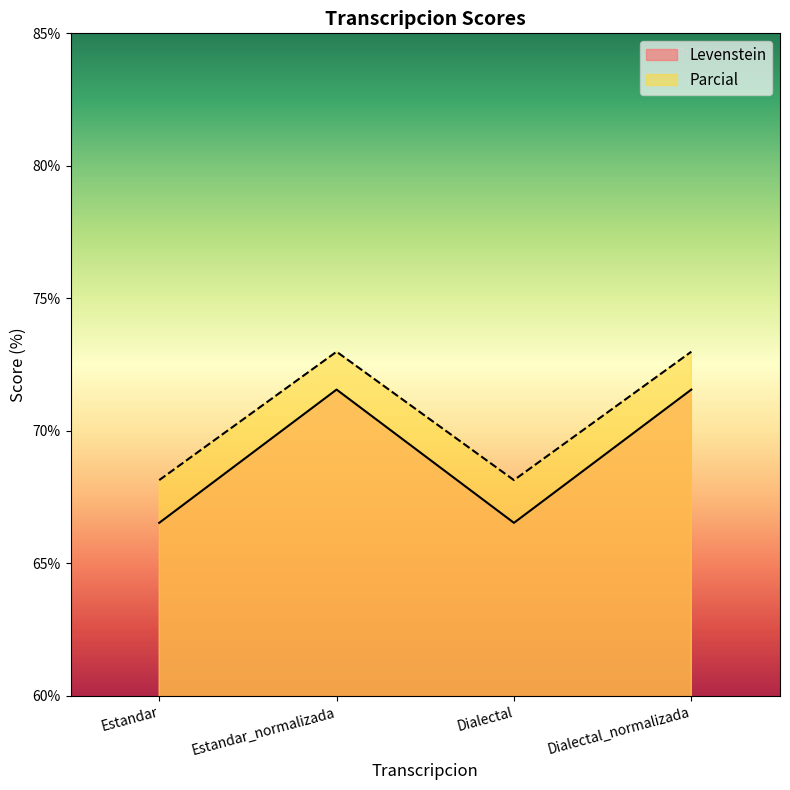

In Levenstein, how many points are higher than both neighbors (excluding endpoints)?

1